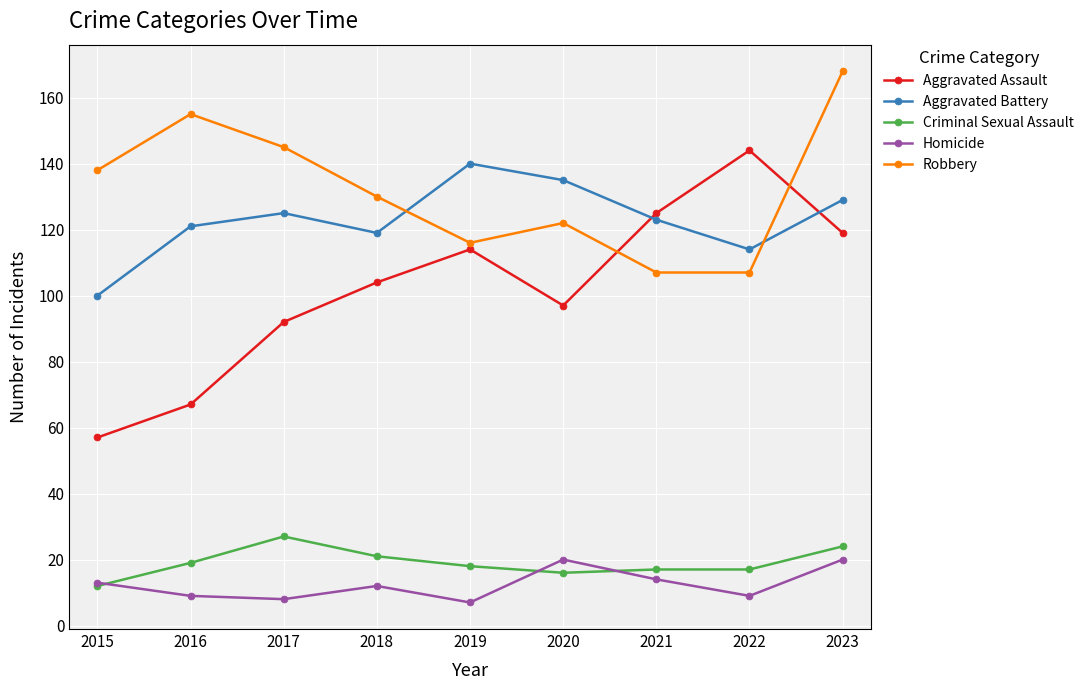

Rank the series at 2016 from highest to lowest value.

Robbery, Aggravated Battery, Aggravated Assault, Criminal Sexual Assault, Homicide